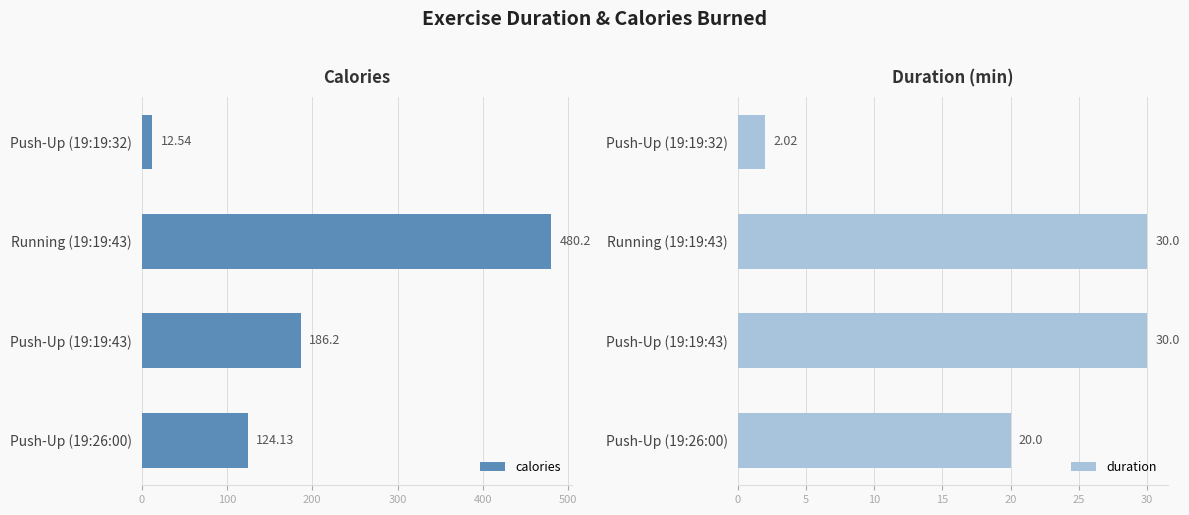

What is the average value of the calories series?

200.8